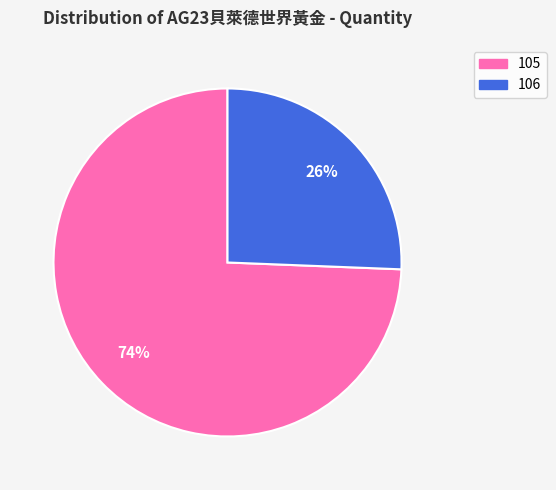

To the nearest percent, what percentage of the pie is 106?

26%